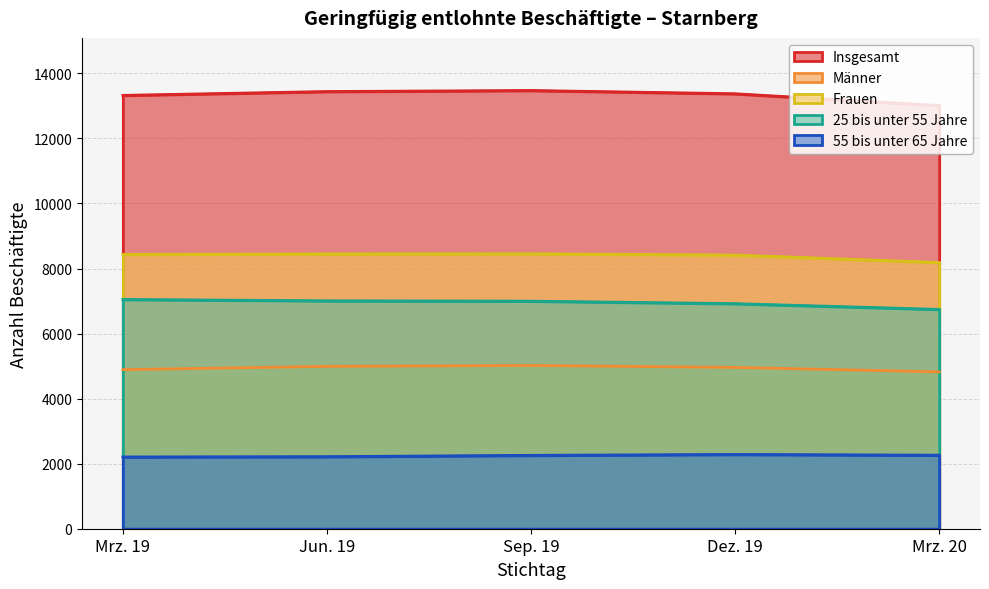

What is the value of the Insgesamt point at the 5th from the left?

13011